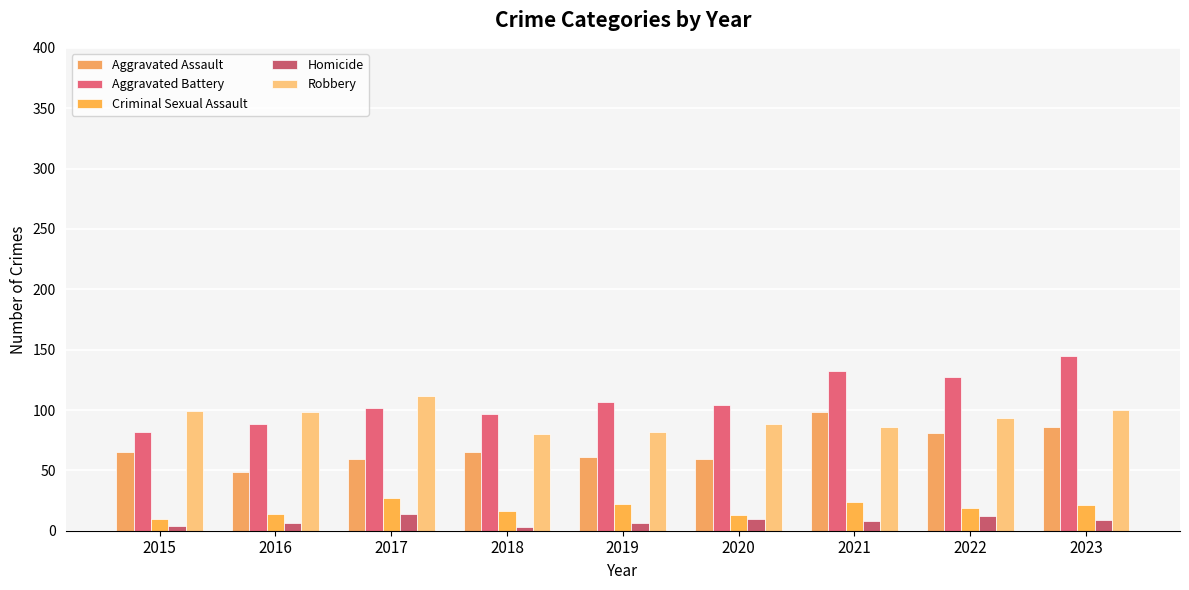

Is it true that Homicide equals 13 at 2021?

False